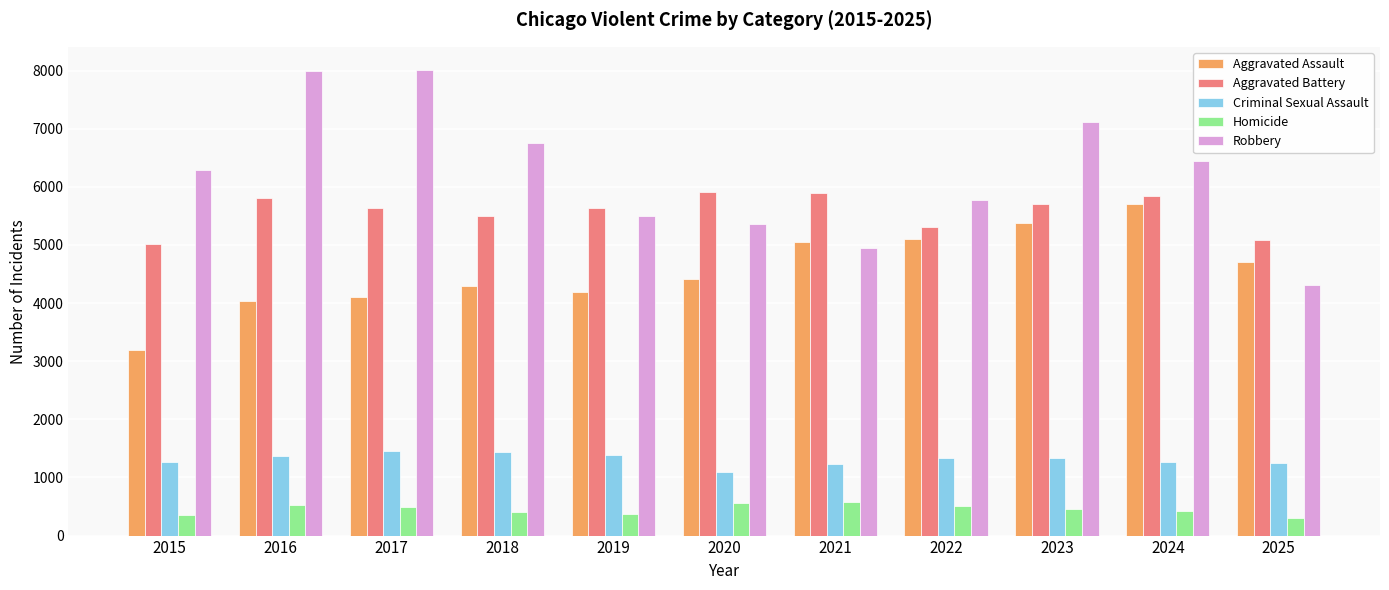

What is the spread (max minus min) of values at 2016?

7464